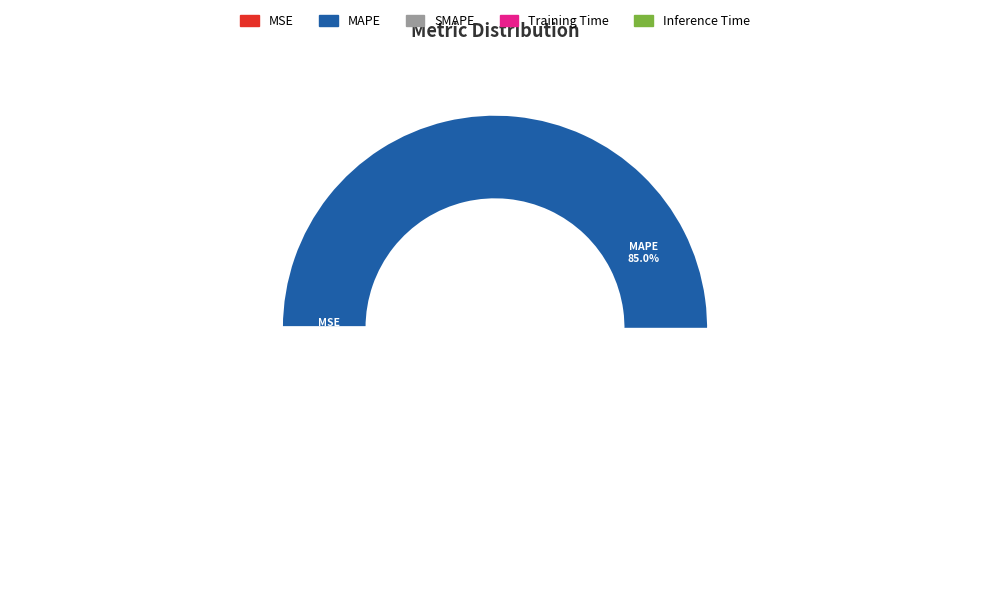

Count the number of slices in the pie.

5